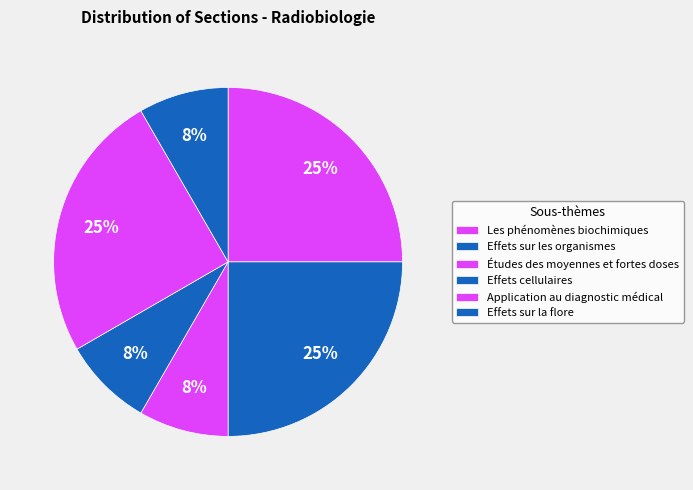

Count the number of slices in the pie.

6